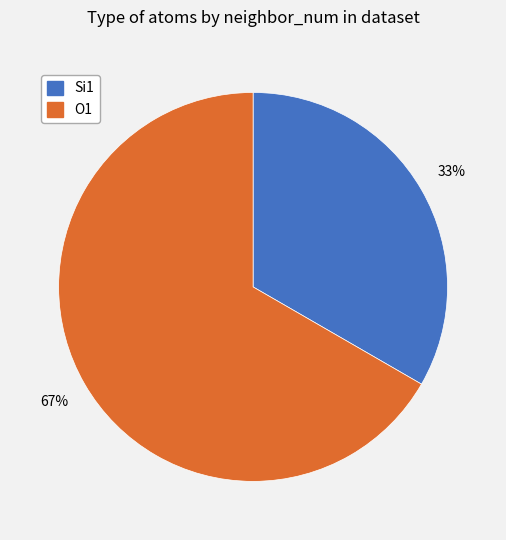

Combined, do O1 and Si1 account for over 50%?

Yes